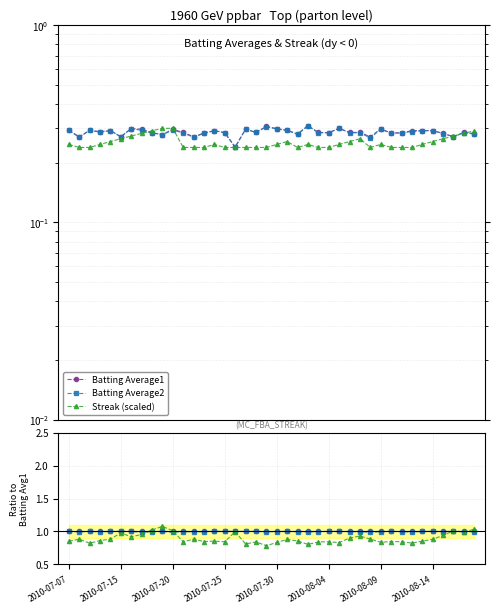

Which series has the largest total across all categories?

Batting Average1